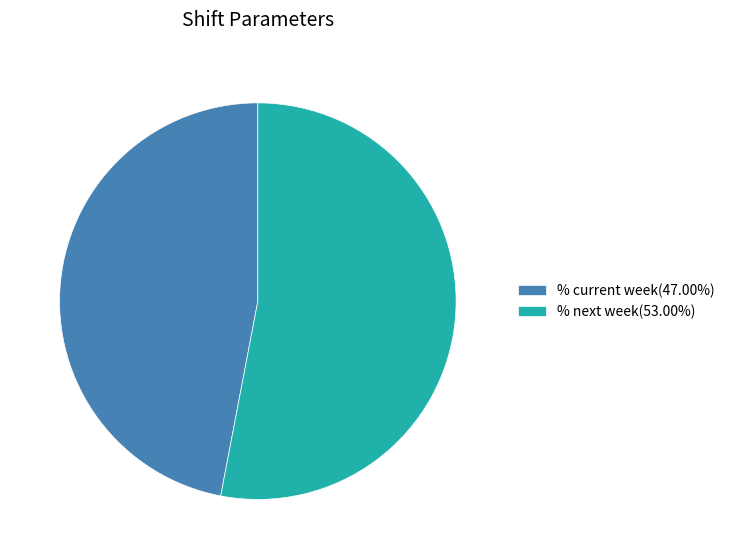

Count the number of slices in the pie.

2